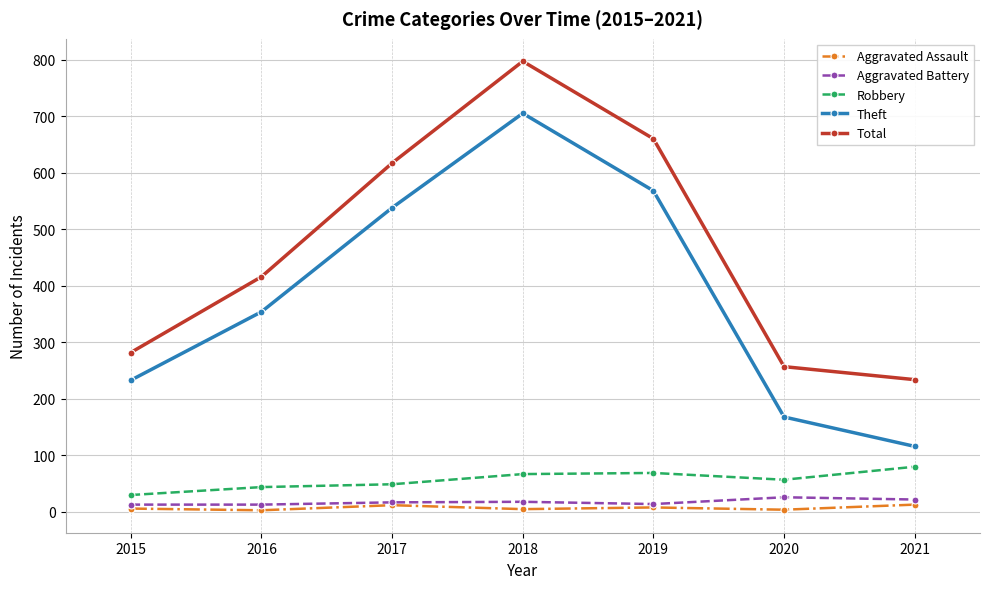

True or false: Total has more than 0 interior local peaks.

True